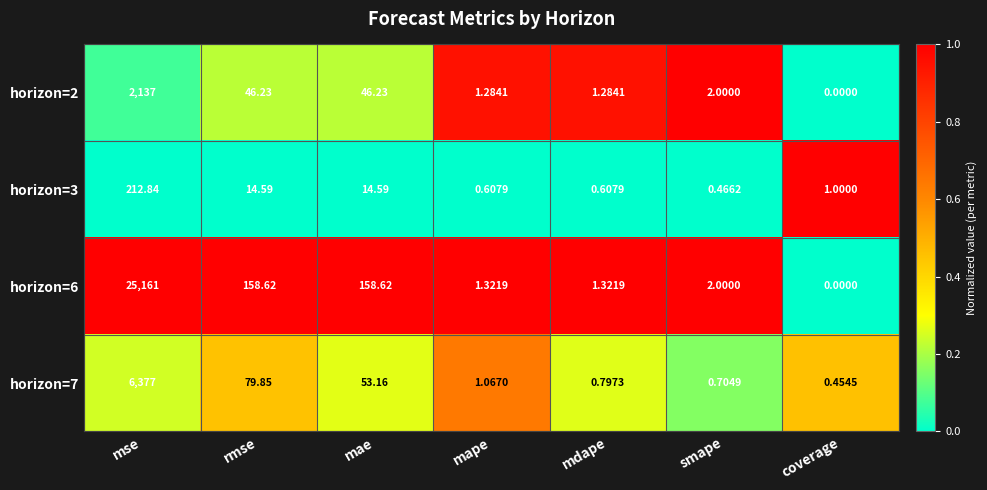

Where is horizon=7 nearest to the value 3188?

rmse